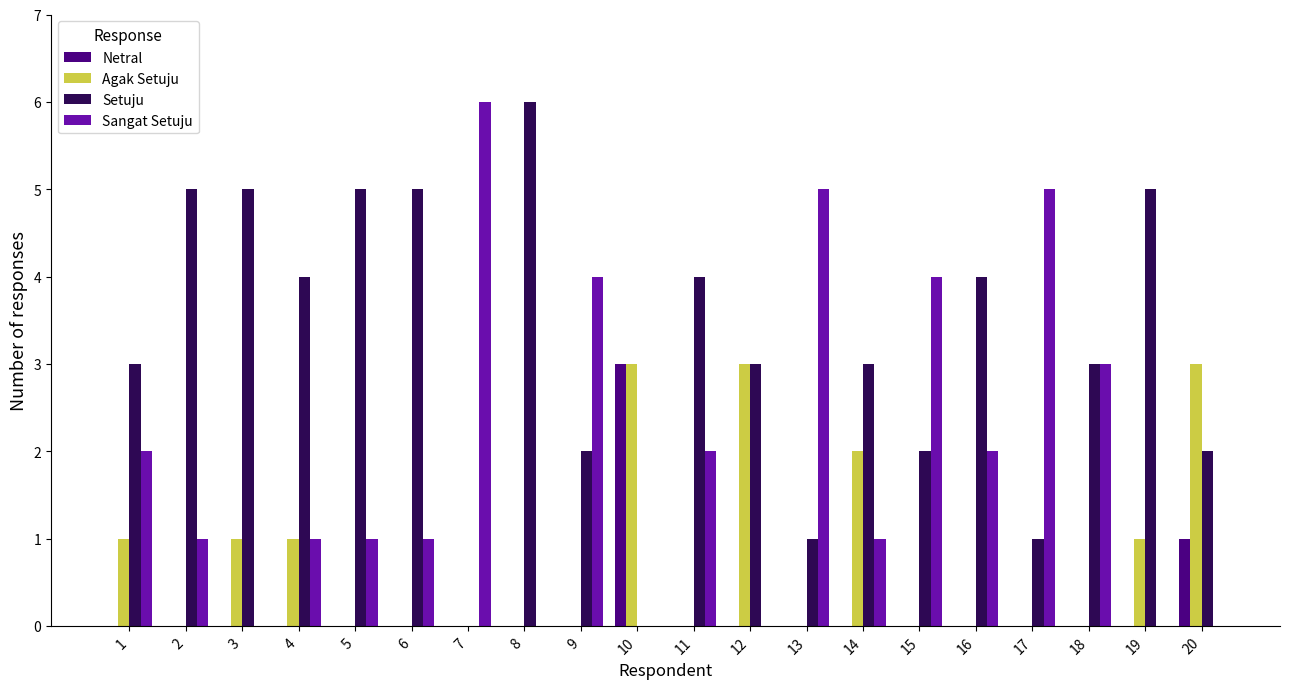

Reading left to right, transcribe all the data shown in this chart.

Netral: 0	0	0	0	0	0	0	0	0	3	0	0	0	0	0	0	0	0	0	1
Agak Setuju: 1	0	1	1	0	0	0	0	0	3	0	3	0	2	0	0	0	0	1	3
Setuju: 3	5	5	4	5	5	0	6	2	0	4	3	1	3	2	4	1	3	5	2
Sangat Setuju: 2	1	0	1	1	1	6	0	4	0	2	0	5	1	4	2	5	3	0	0